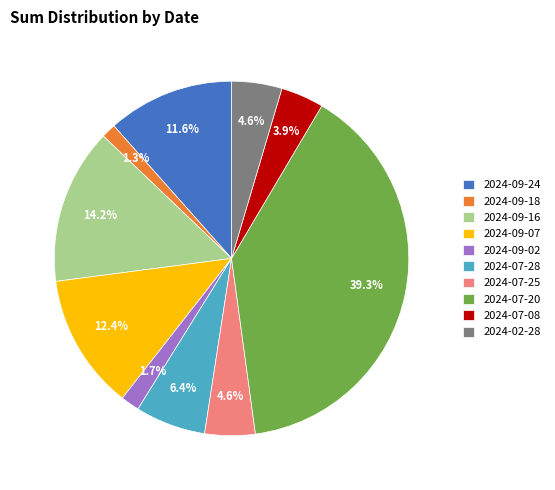

Approximately how many times larger is the value at 2024-09-16 compared to 2024-09-07?

1.1